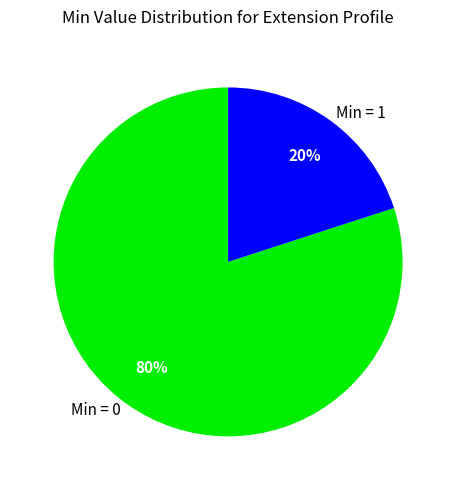

Rank the categories by value from highest to lowest.

Min = 0, Min = 1